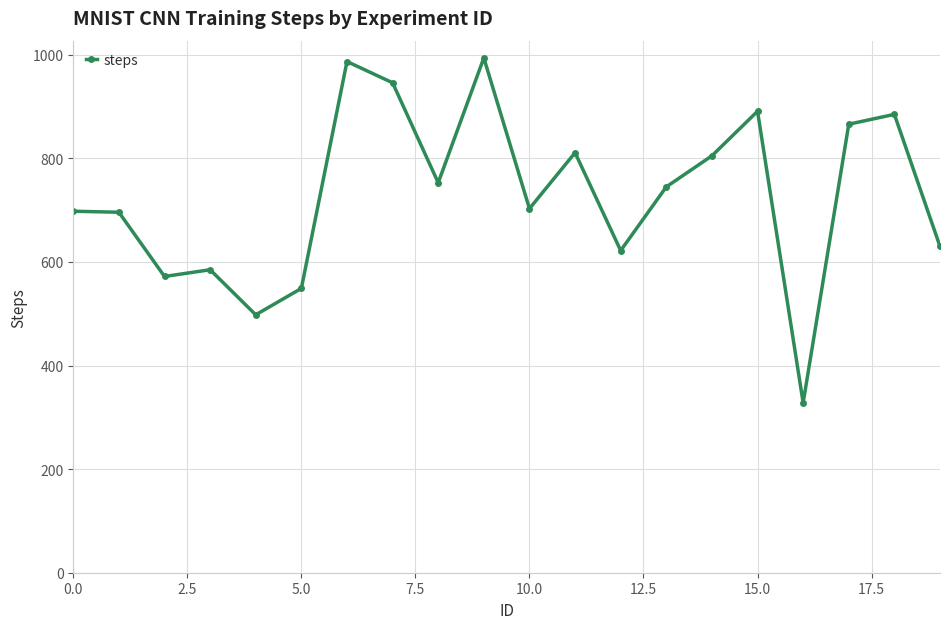

What is the maximum value shown in the chart?

994